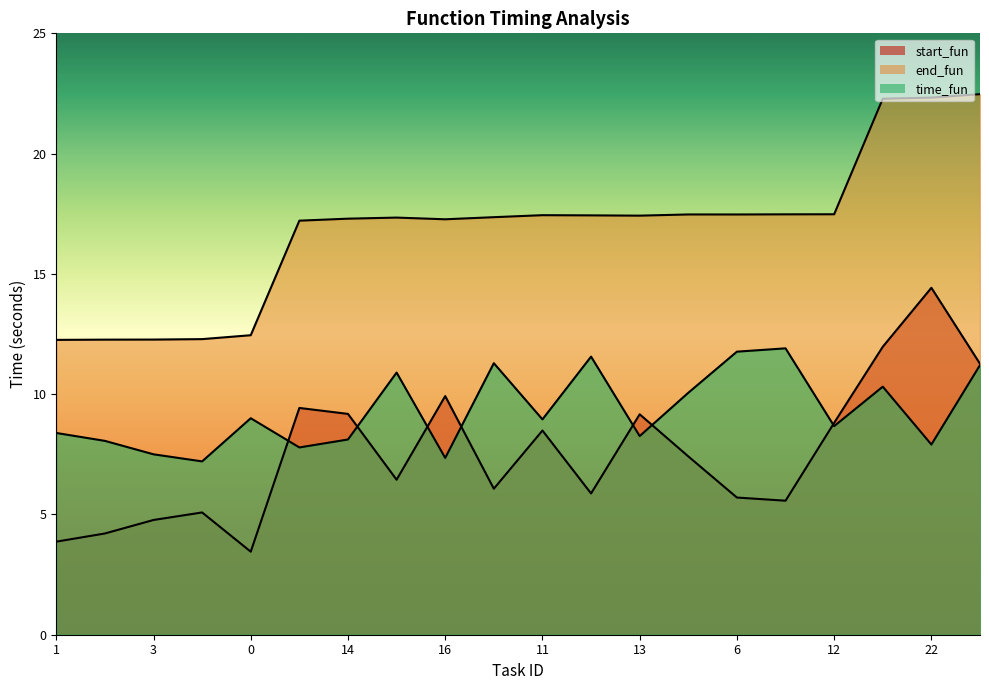

Which has a higher value, 8 or 5?

8